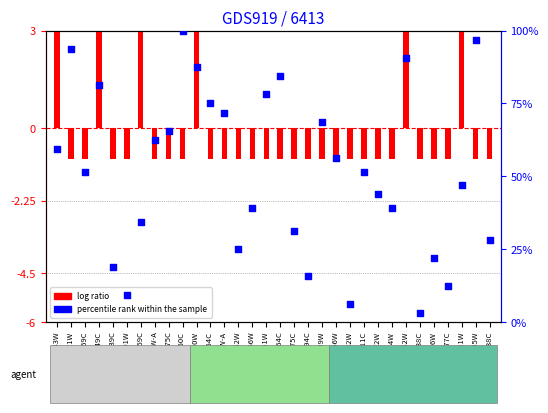

Which series reaches the maximum Y coordinate?

percentile rank within the sample